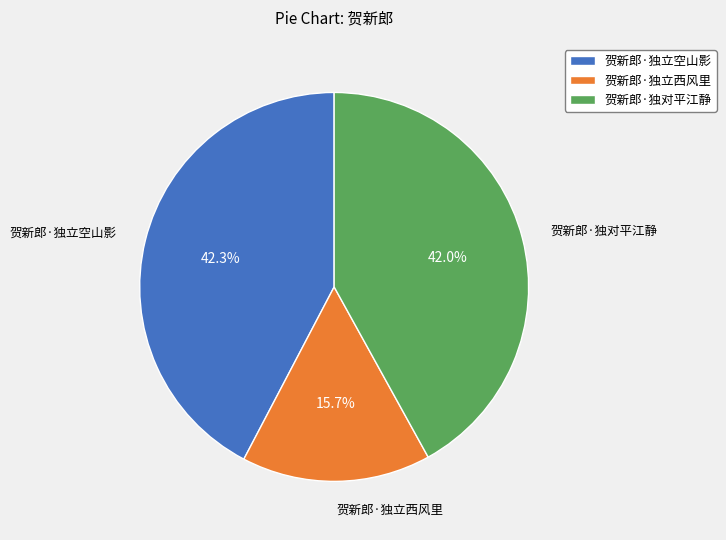

Do 贺新郎·独对平江静 and 贺新郎·独立西风里 together represent more than half of the pie?

Yes